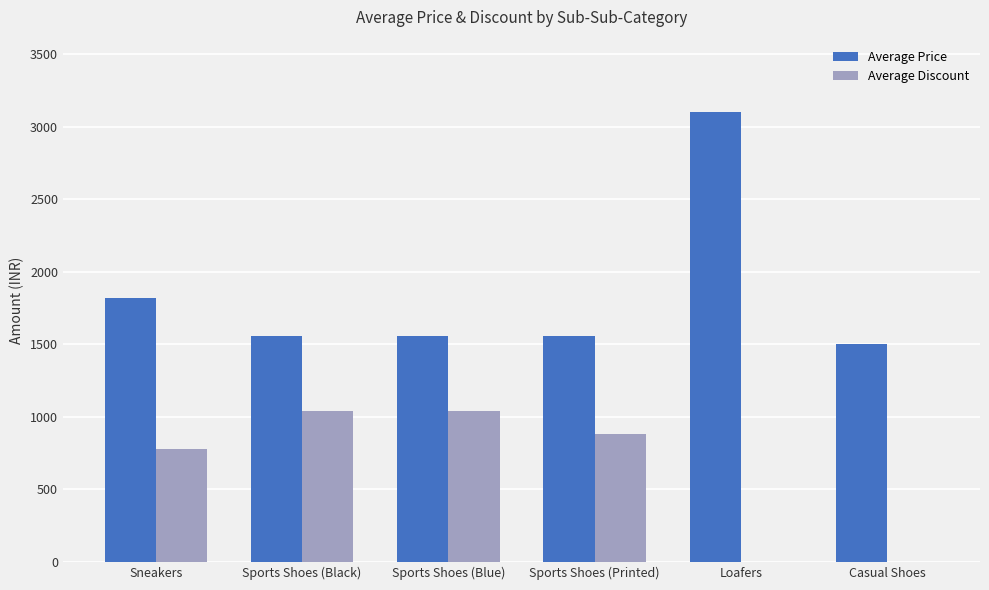

Which series has the largest total across all categories?

Average Price